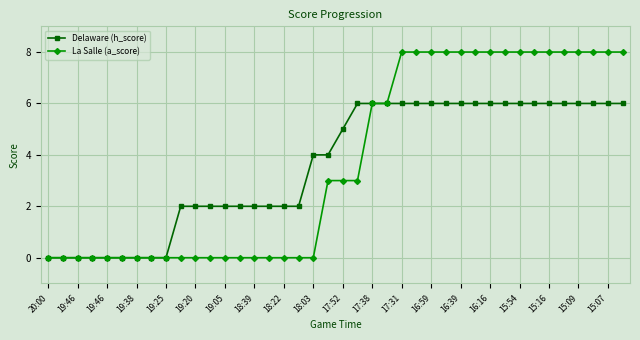

Count the number of data series in this chart.

2